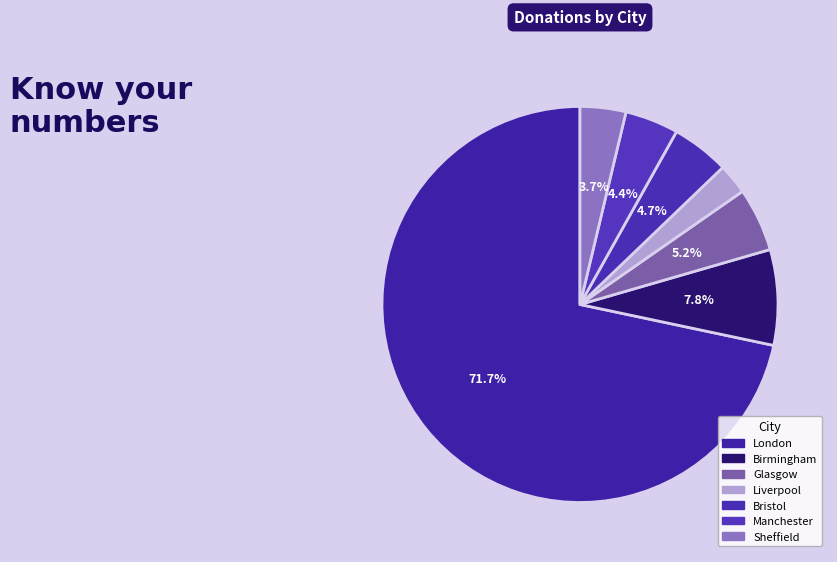

To the nearest percent, what portion does Birmingham represent?

8%